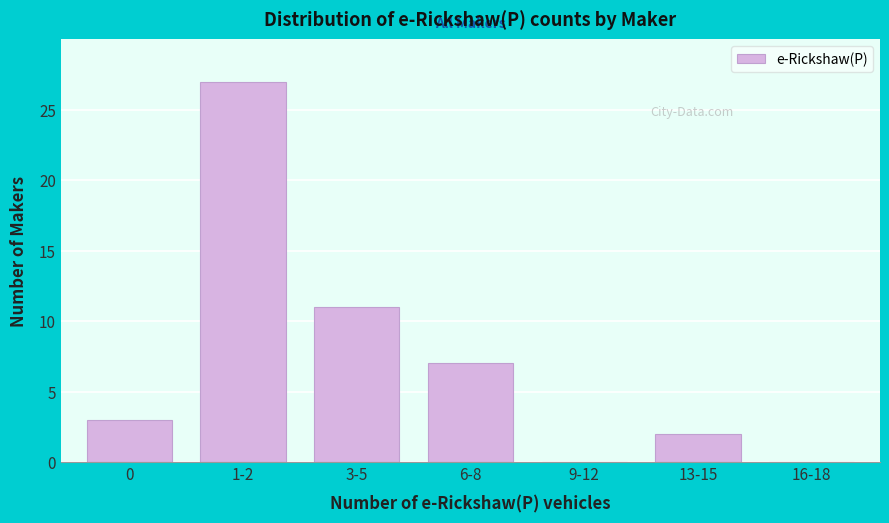

Reading left to right, transcribe all the data shown in this chart.

0=3	1-2=27	3-5=11	6-8=7	9-12=0	13-15=2	16-18=0